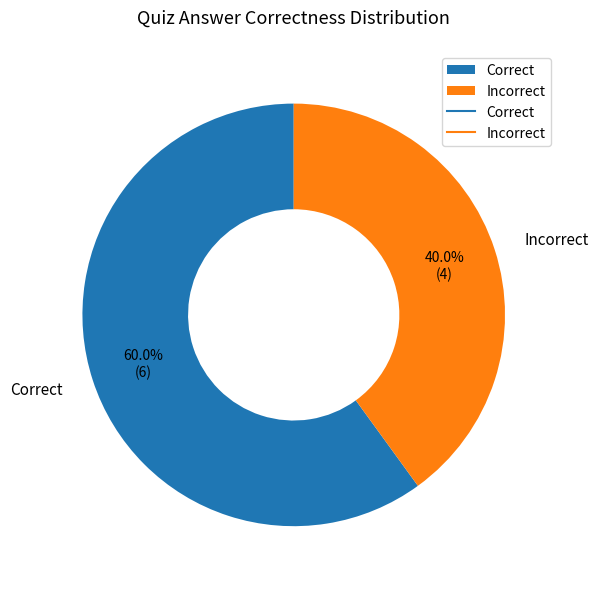

How many slices are in this pie chart?

2